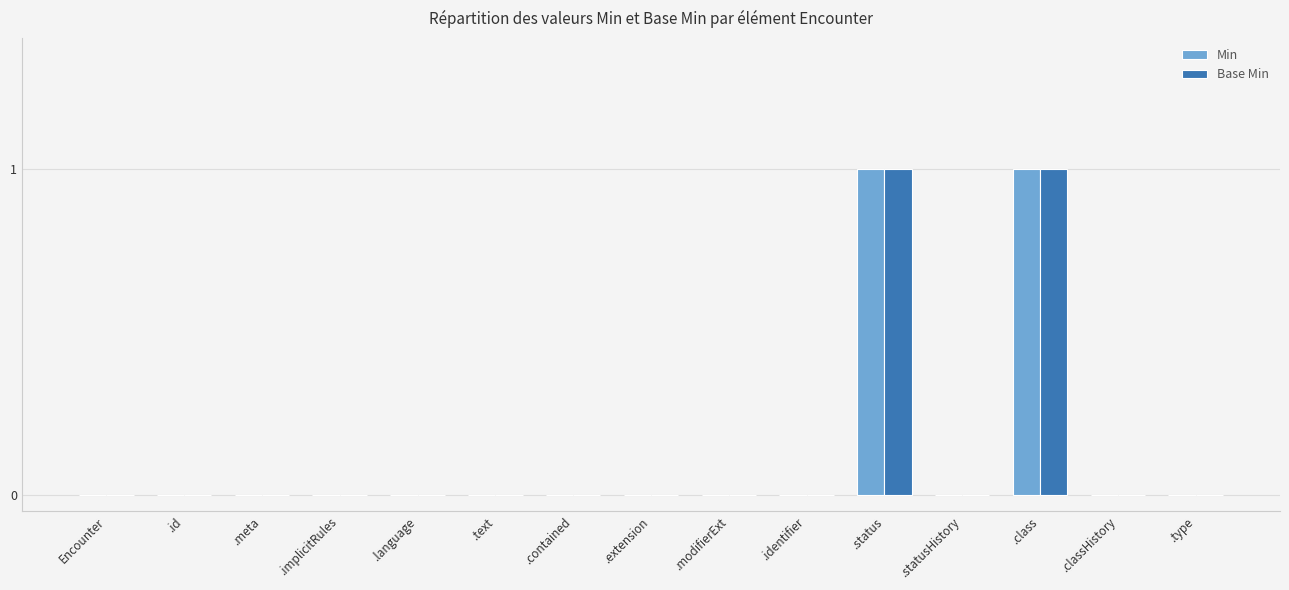

The Min series shows -1 at .contained. True or false?

False